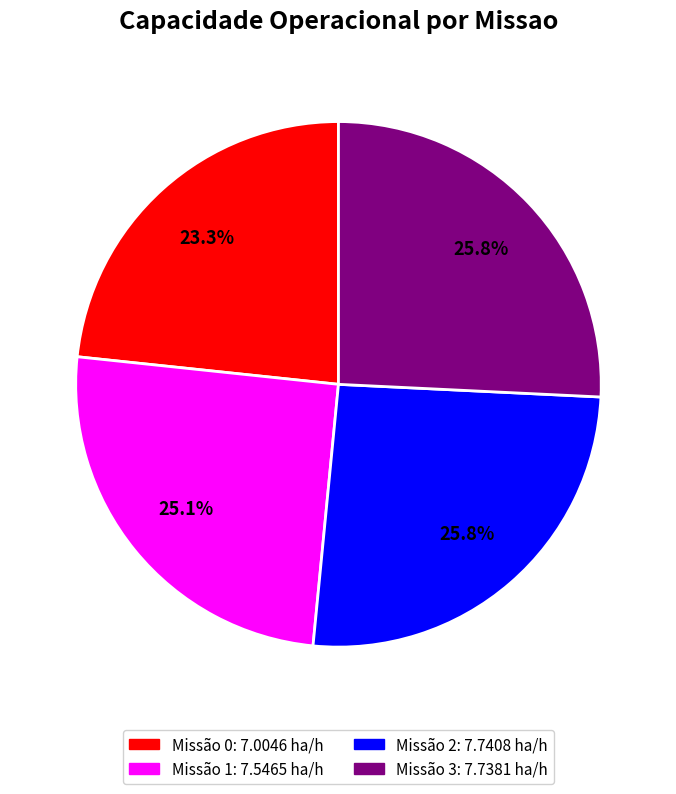

Is there a majority slice in this chart?

No